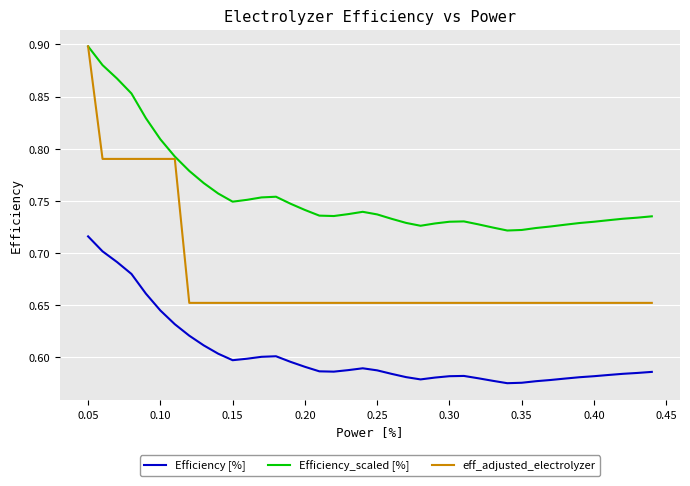

List the series in order of their overall mean, highest first.

Efficiency_scaled [%], eff_adjusted_electrolyzer, Efficiency [%]